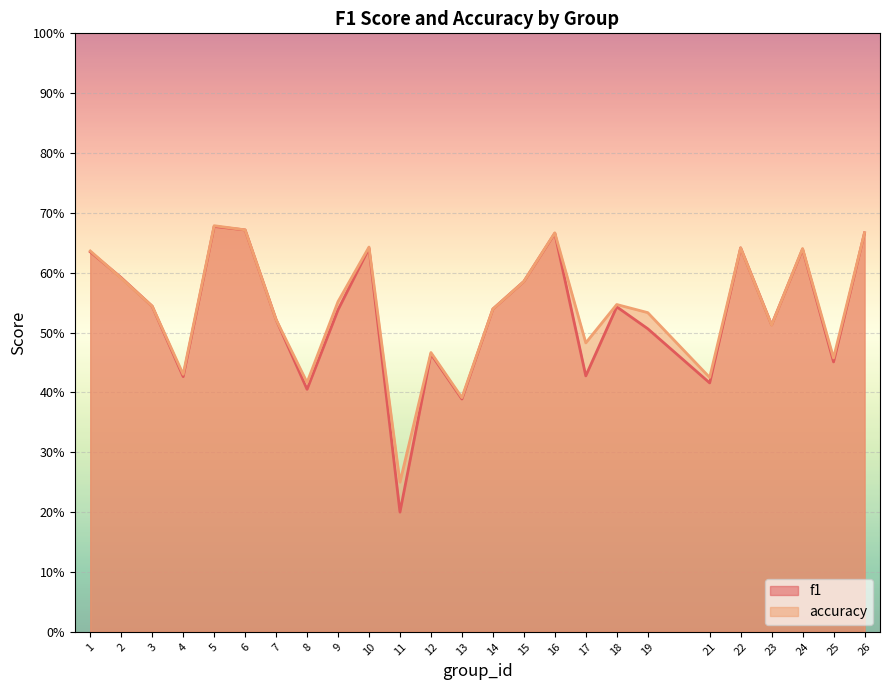

The value of accuracy at 17 is 0.5. True or false?

True